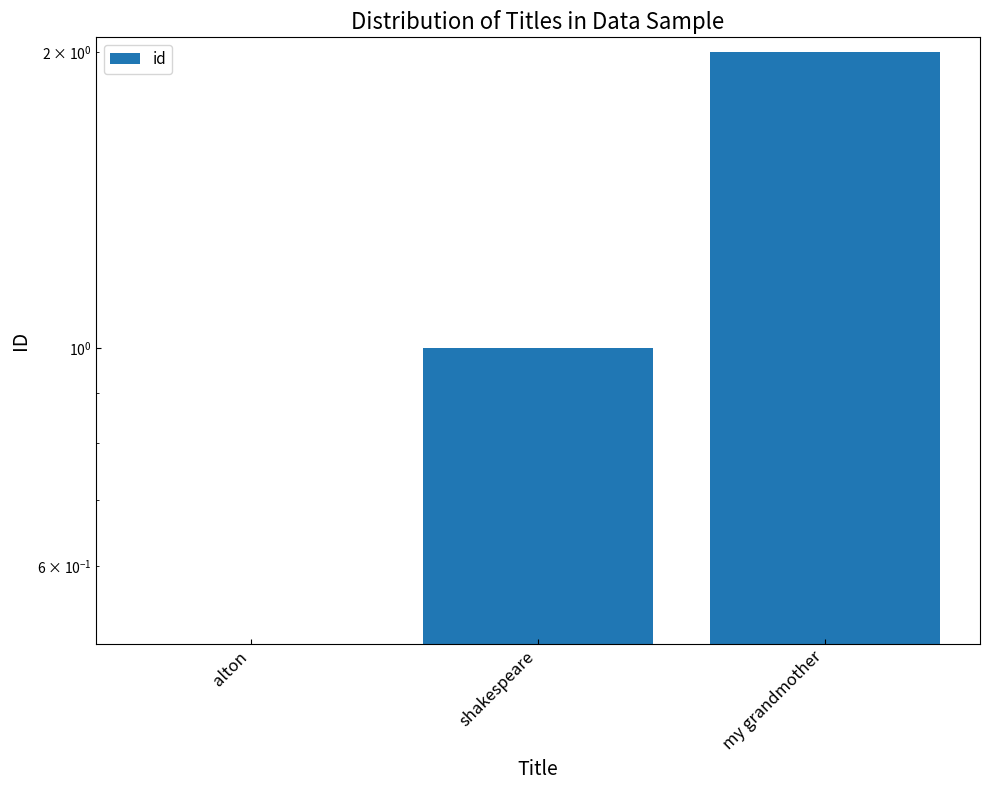

What is the value of the 2nd bar from the left?

1